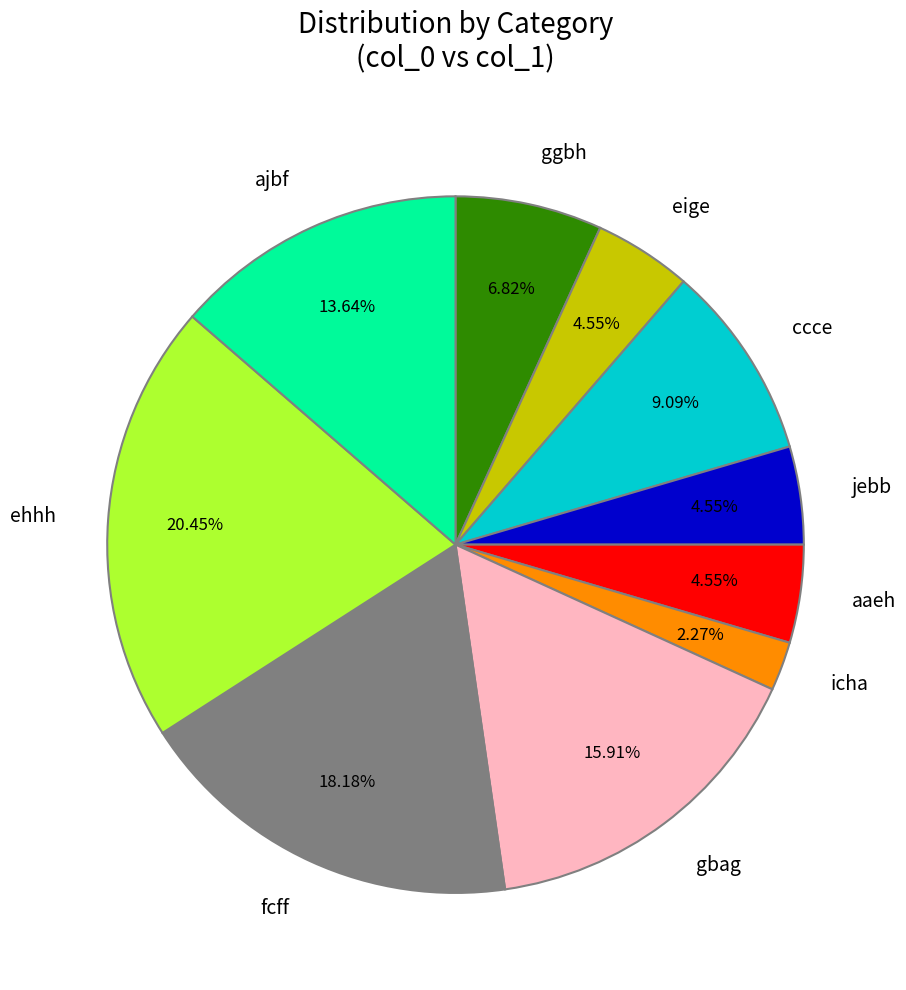

To the nearest percent, what is the difference between the largest and smallest slice percentages?

18%